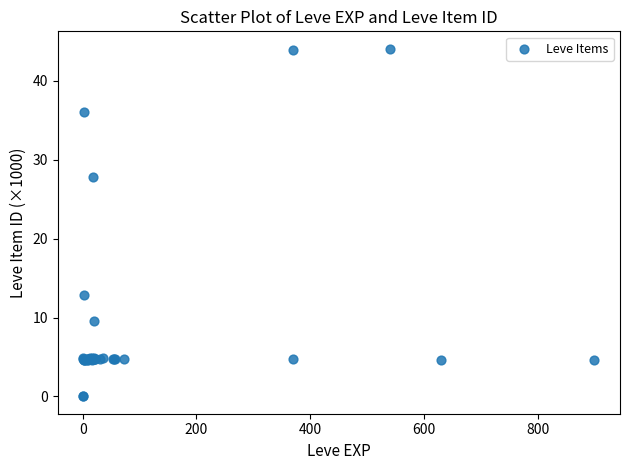

What Y value in the scatter plot is closest to 22?

27.9